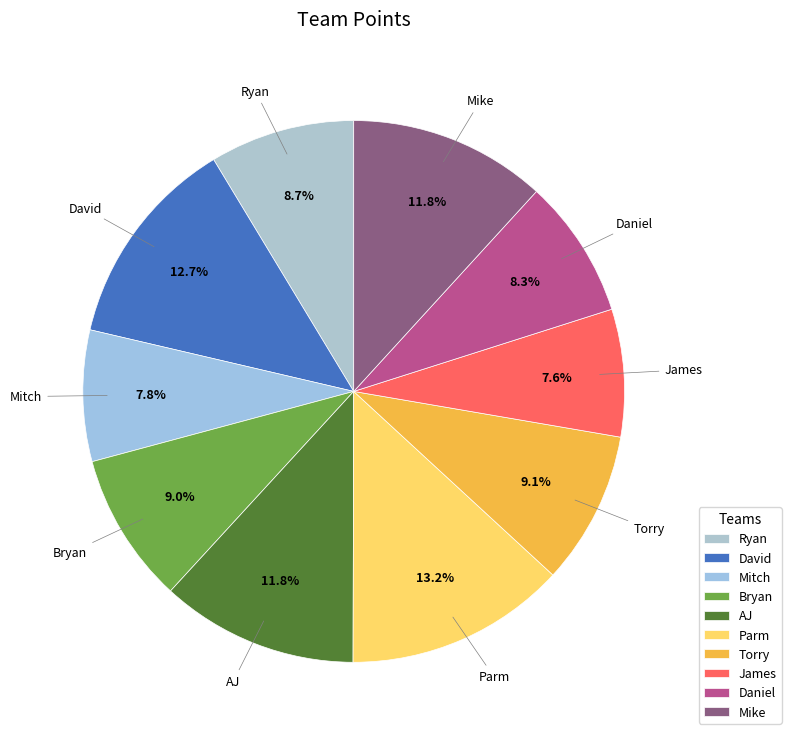

What is the ratio of the value at James to the value at Ryan?

0.9